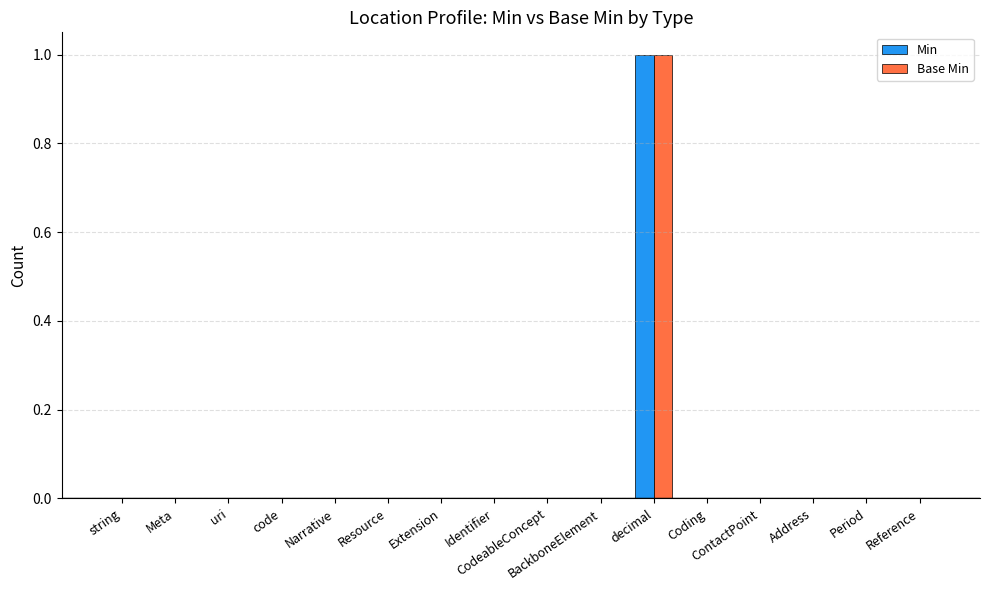

Count the number of data series in this chart.

2